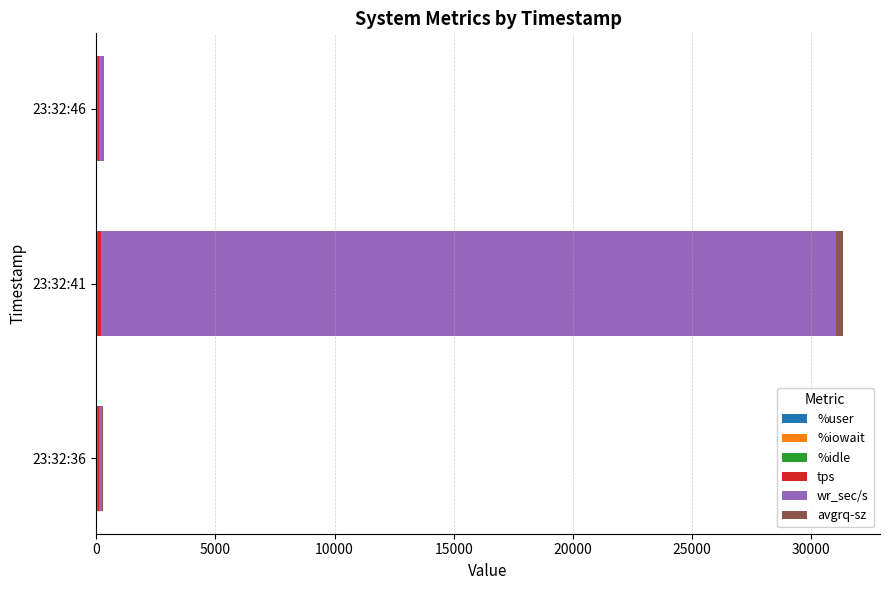

At which category is the sum across all series the highest?

23:32:41